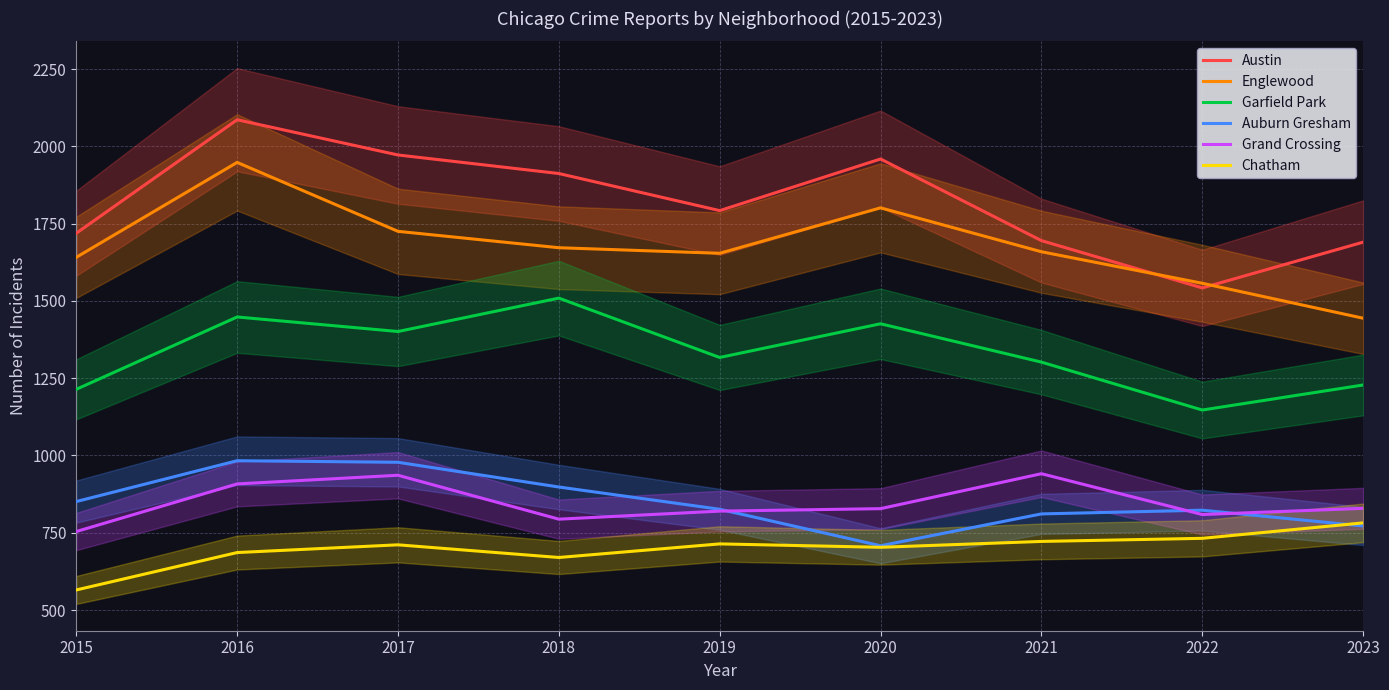

What is the total value across all series at 2016?

8059